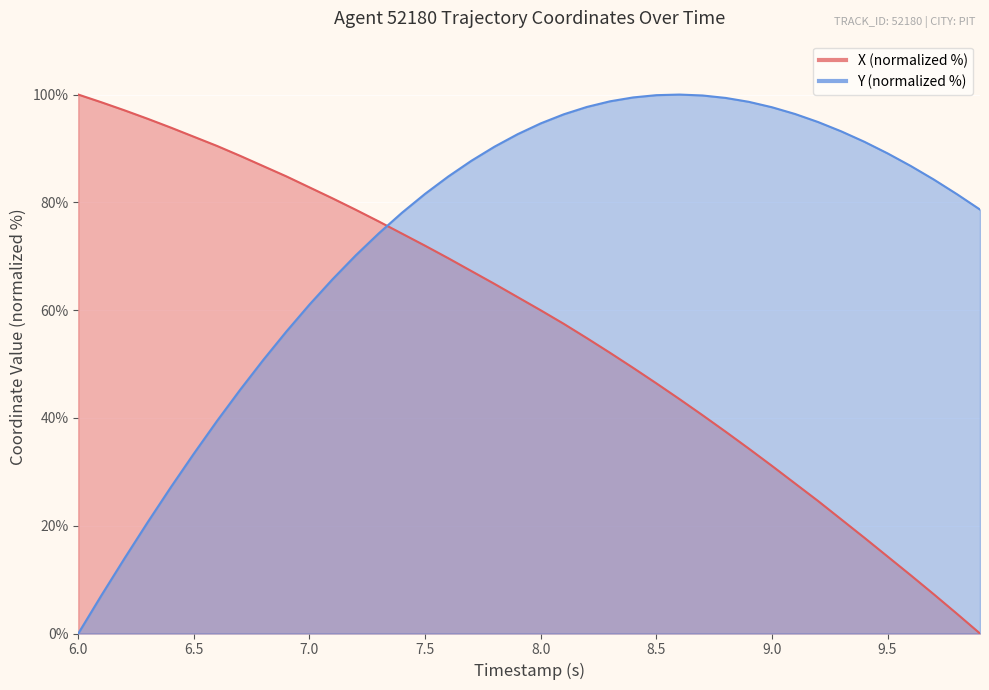

What is the sum of the X values at 9.0 and 9.5?

45.4